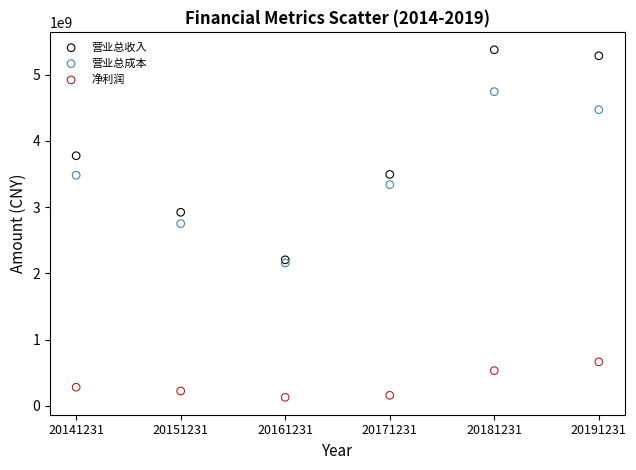

Which series has the widest spread of Y values?

营业总收入